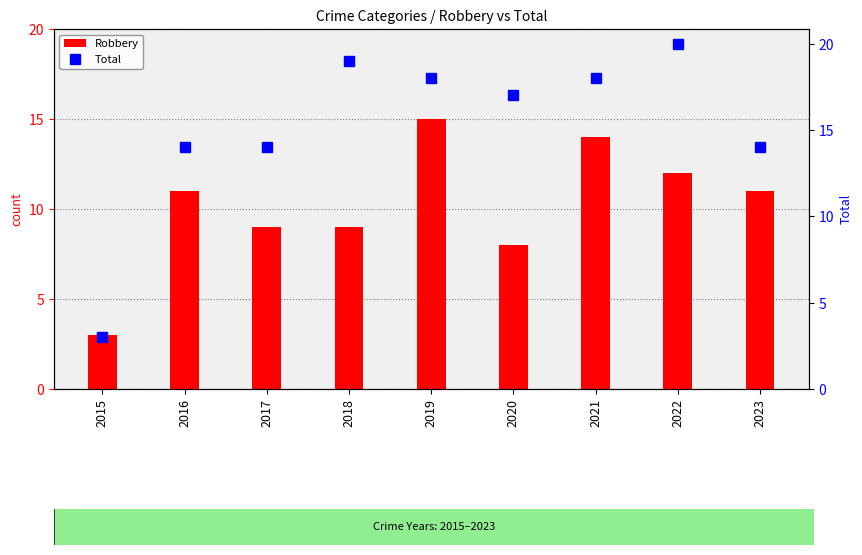

Reading left to right, list all the values displayed in this chart.

Robbery: 2015=3	2016=11	2017=9	2018=9	2019=15	2020=8	2021=14	2022=12	2023=11
Total: 2015=3	2016=14	2017=14	2018=19	2019=18	2020=17	2021=18	2022=20	2023=14